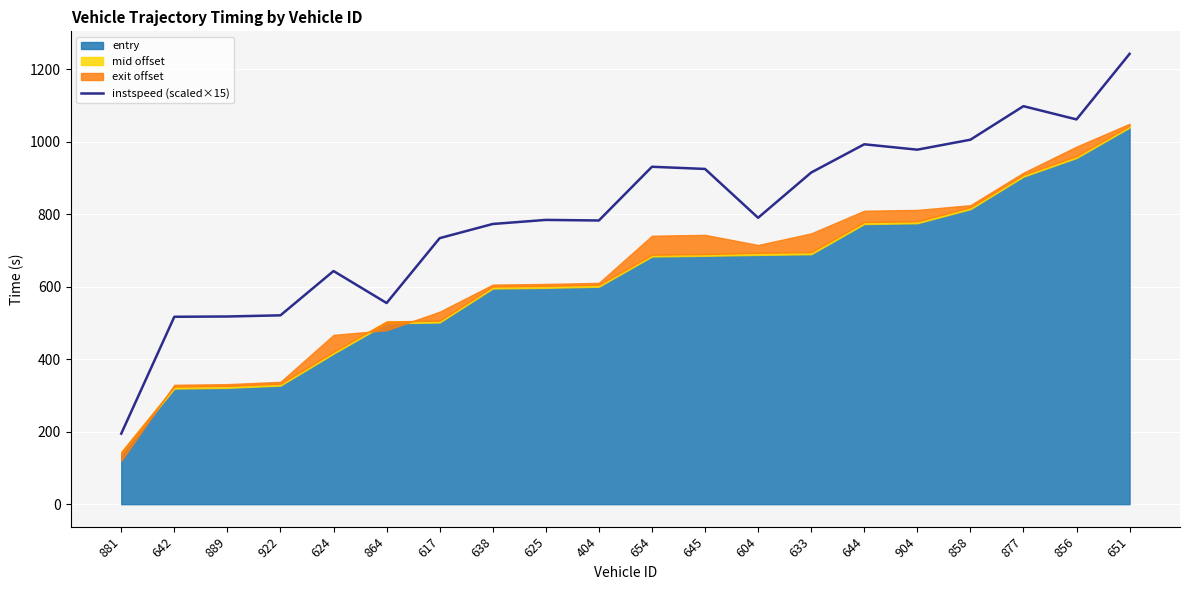

What is the highest value of the instspeed (scaled×15) series?

1242.5